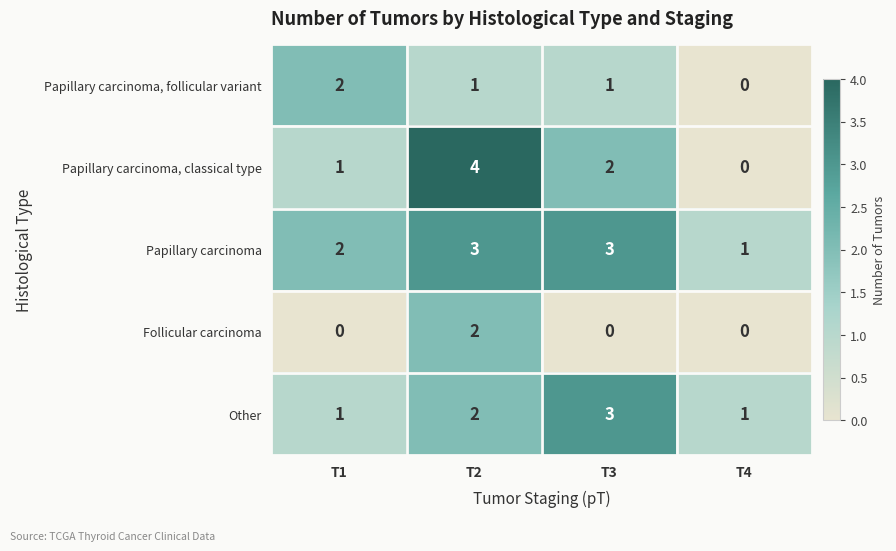

How many distinct data groups are displayed?

5